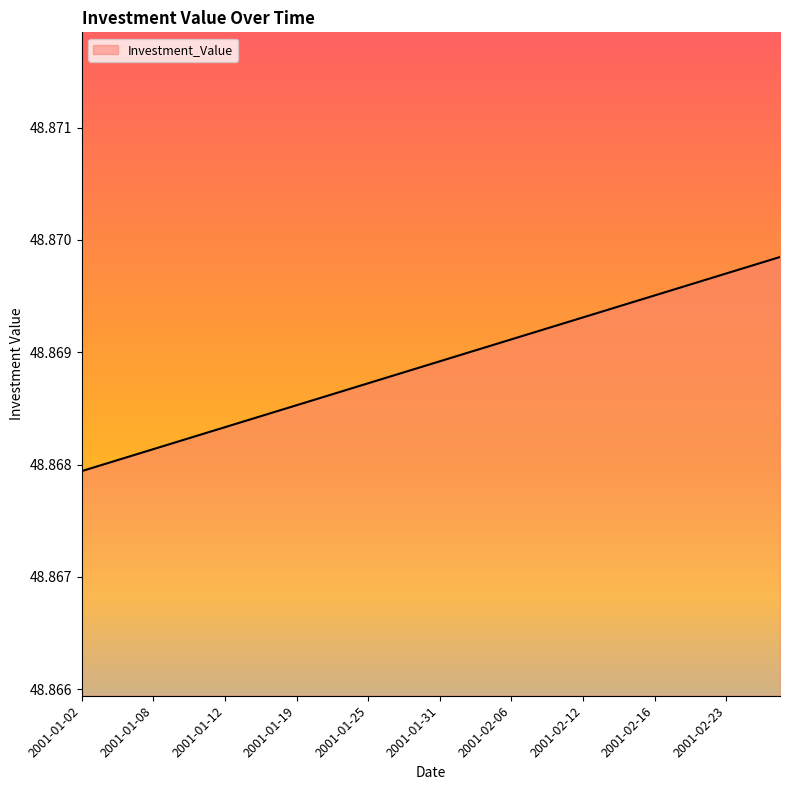

Rank the categories by value from highest to lowest.

2001-02-28, 2001-02-27, 2001-02-26, 2001-02-23, 2001-02-22, 2001-02-21, 2001-02-20, 2001-02-16, 2001-02-15, 2001-02-14, 2001-02-13, 2001-02-12, 2001-02-09, 2001-02-08, 2001-02-07, 2001-02-06, 2001-02-05, 2001-02-02, 2001-02-01, 2001-01-31, 2001-01-30, 2001-01-29, 2001-01-26, 2001-01-25, 2001-01-24, 2001-01-23, 2001-01-22, 2001-01-19, 2001-01-18, 2001-01-17, 2001-01-16, 2001-01-12, 2001-01-11, 2001-01-10, 2001-01-09, 2001-01-08, 2001-01-05, 2001-01-04, 2001-01-03, 2001-01-02